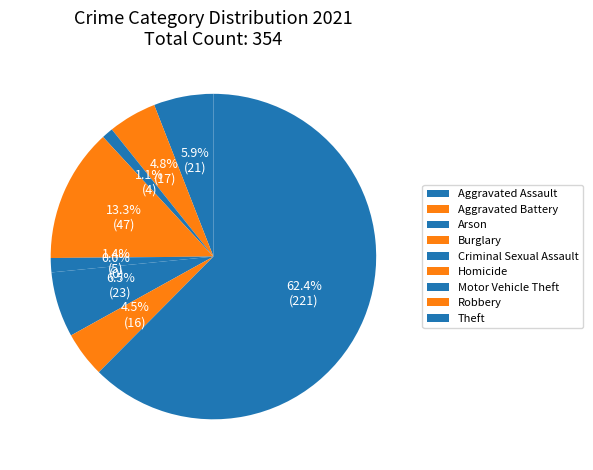

Is it true that Motor Vehicle Theft is 18% of the pie?

False